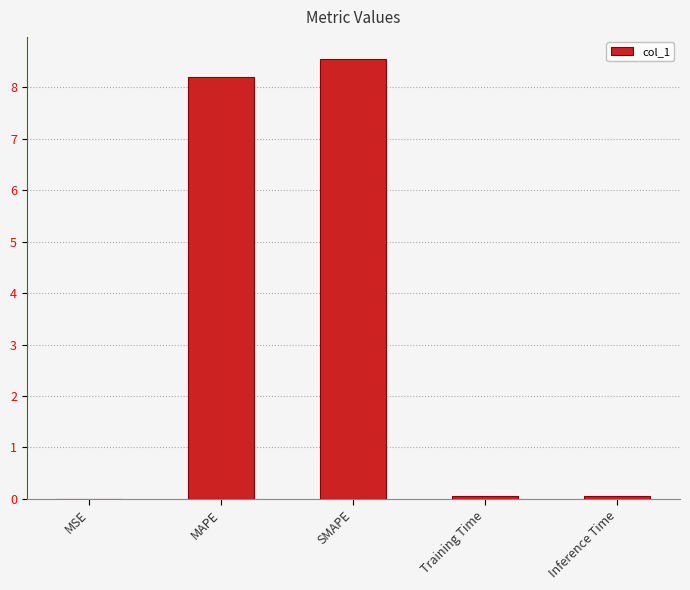

What is the sum of all values?

16.9